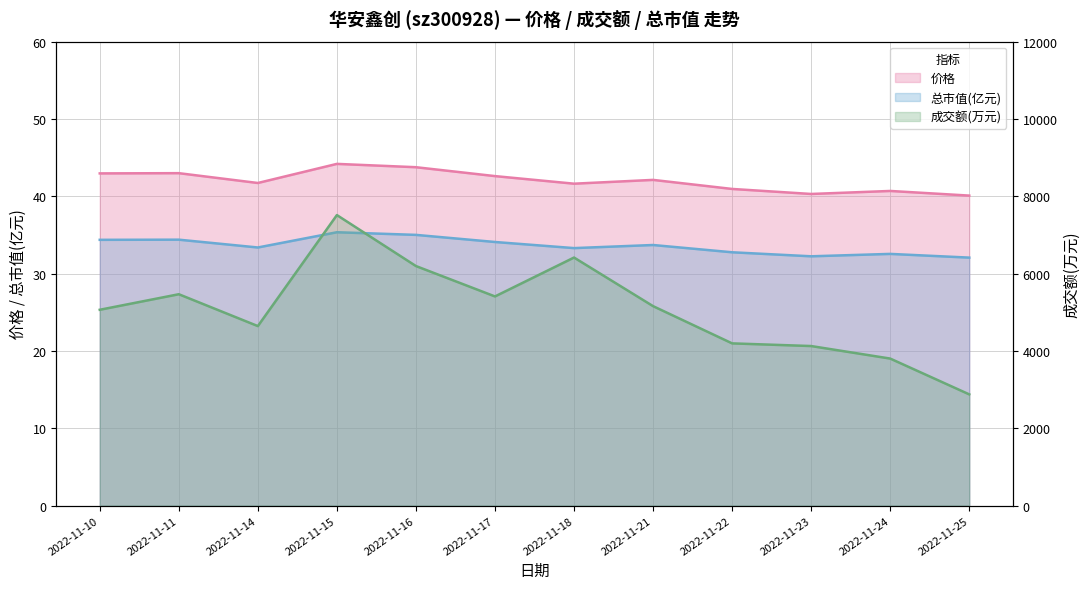

At which category does 成交额(万元) reach its first local peak?

2022-11-11